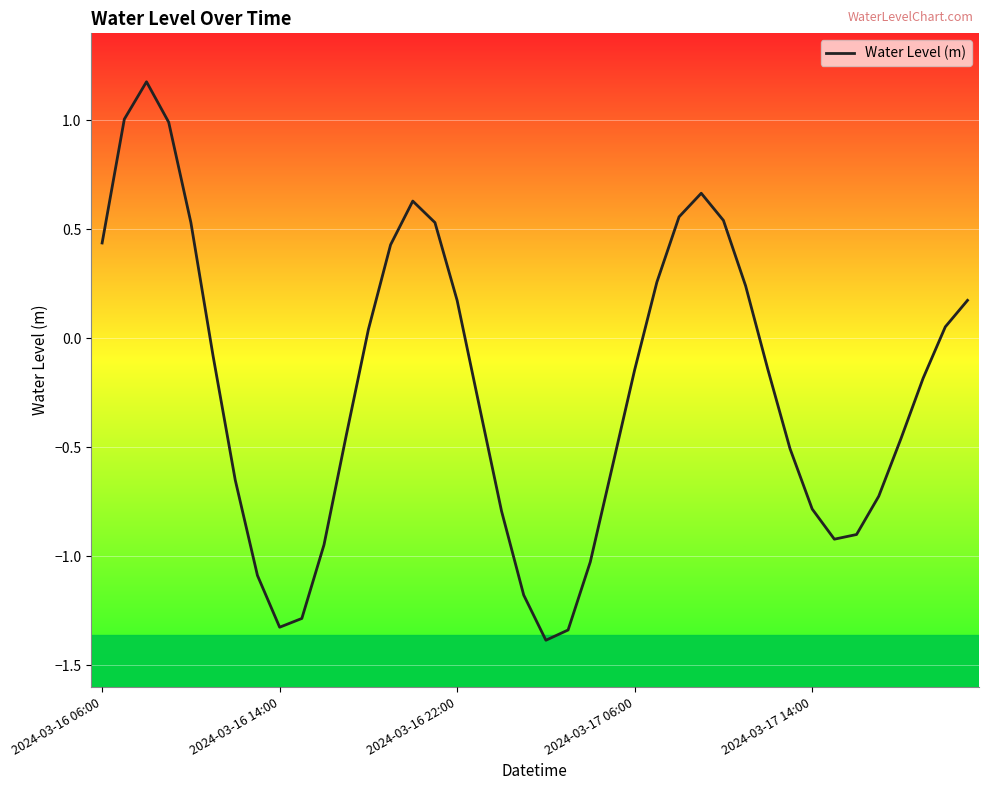

What is the difference between the maximum and minimum values?

2.6